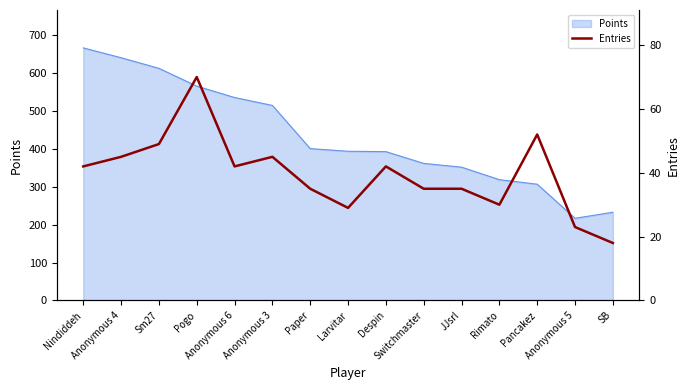

The value at Anonymous 3 is 68. True or false?

False